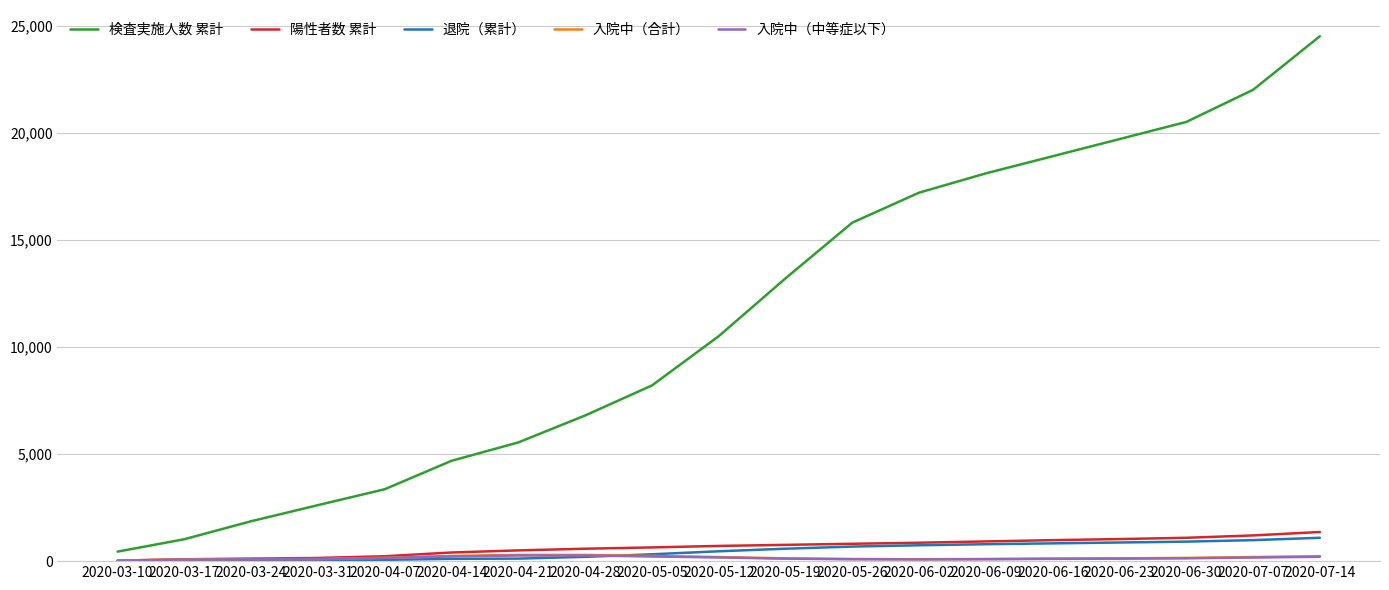

How many lines are shown in the chart?

5